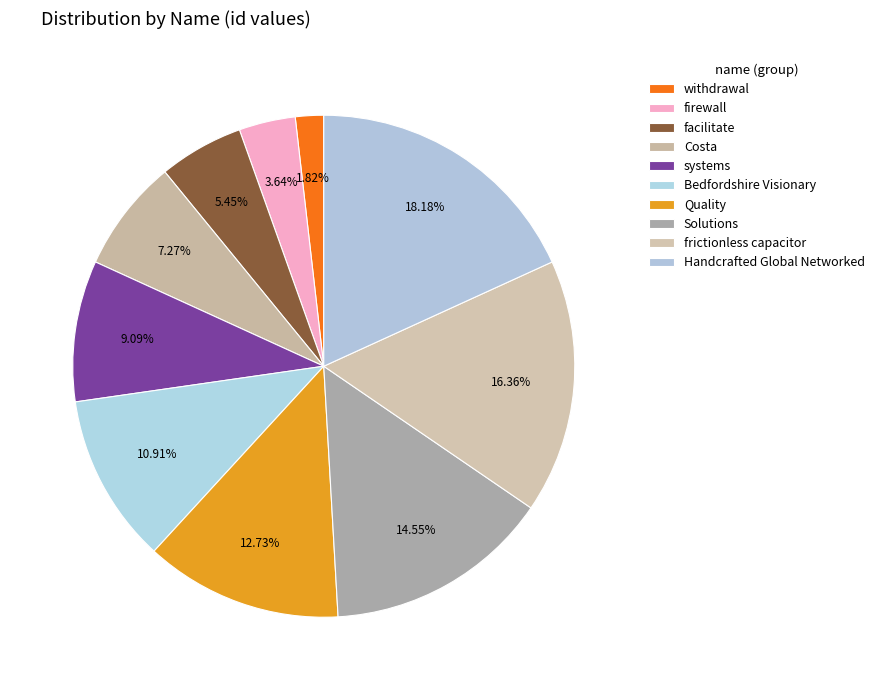

How many segments does this pie chart have?

10